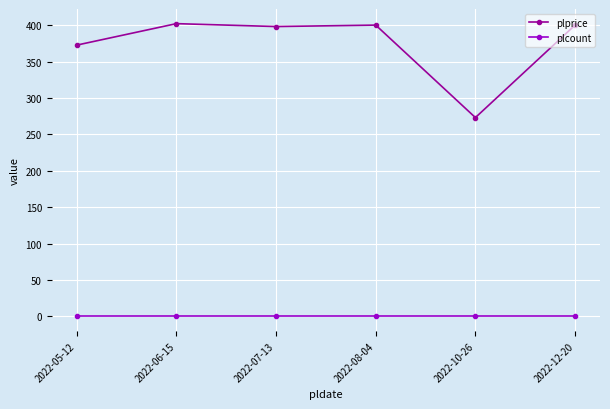

True or false: plcount and plprice cross at least once.

False